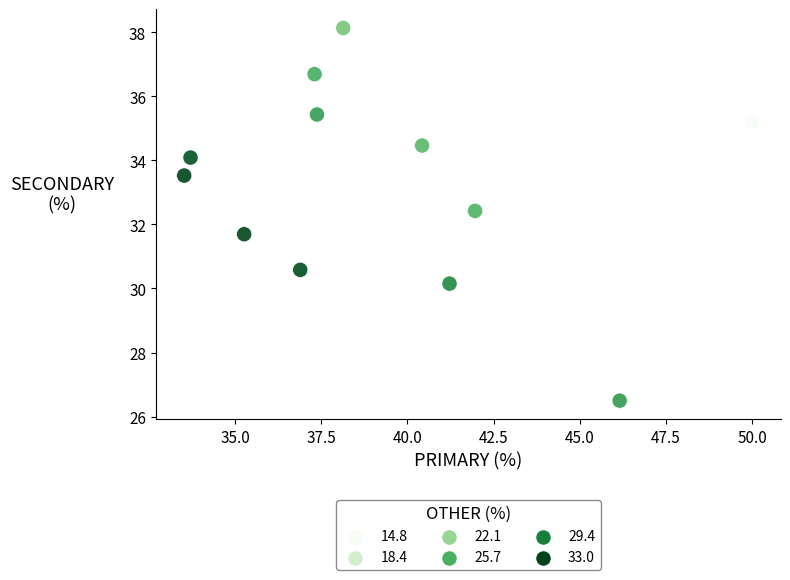

What is the average Y value?

33.2